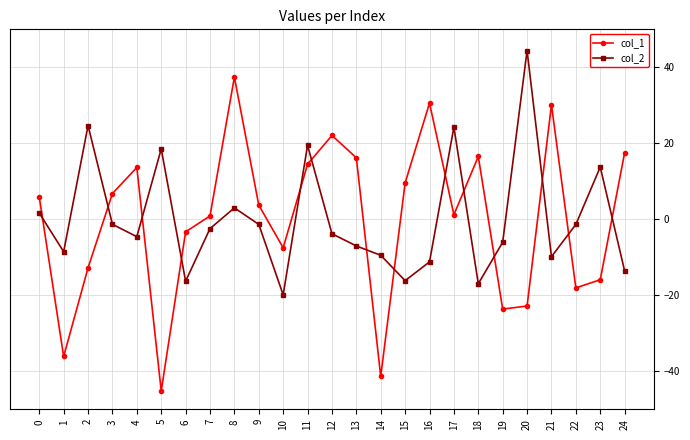

What is the difference between the second highest and second lowest values in the col_2 series?

41.6